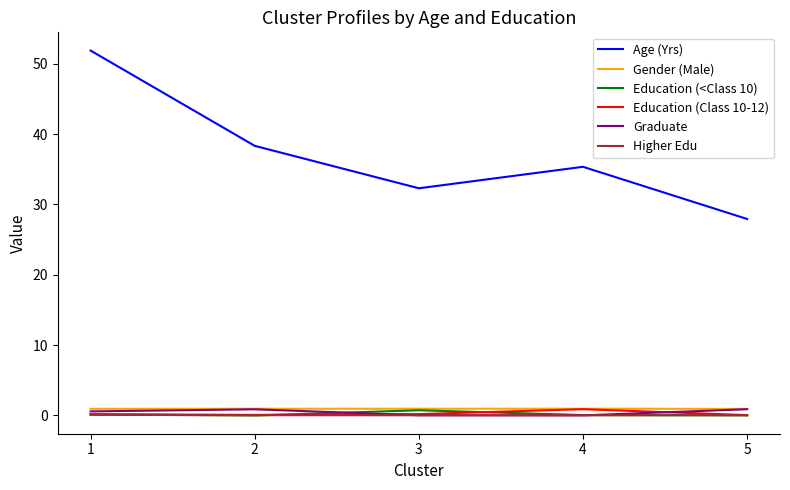

At which category is the sum across all series the highest?

1